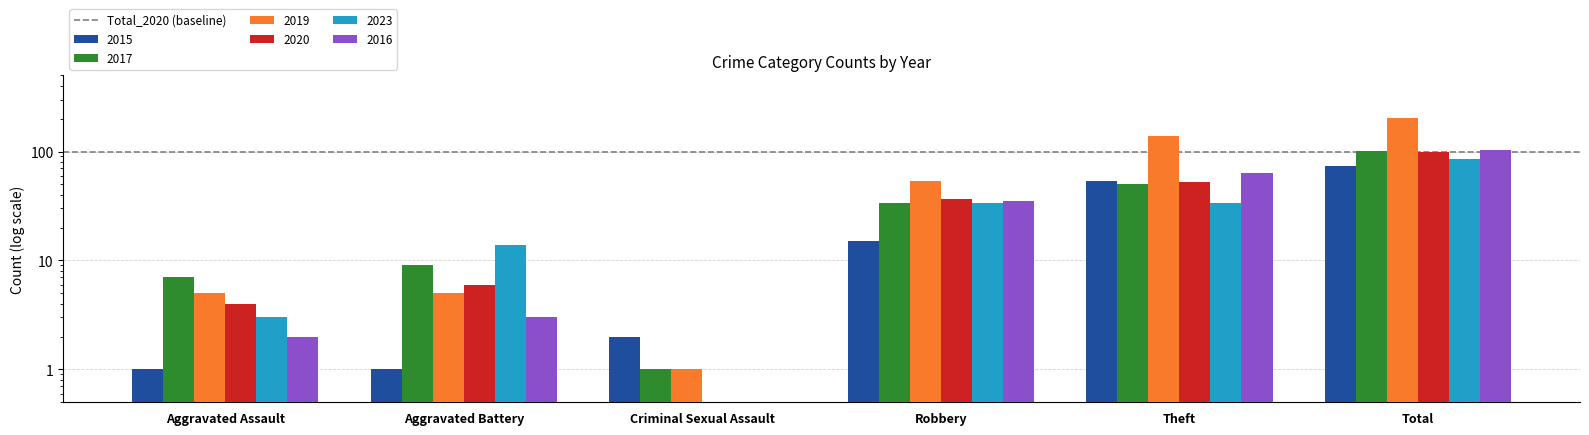

Which series changed the most between Aggravated Assault and Criminal Sexual Assault?

2017